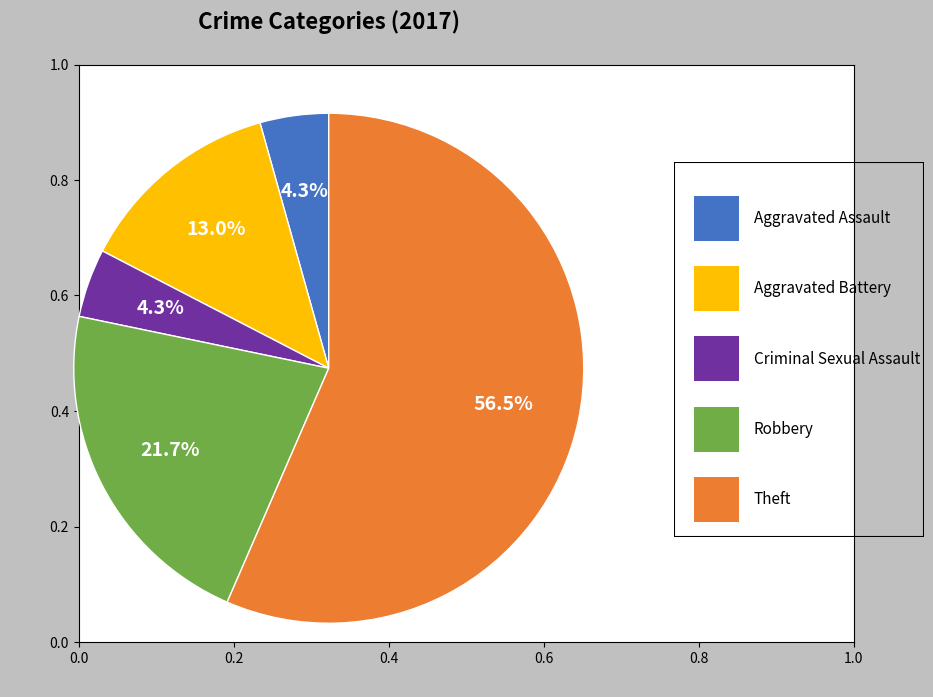

Count the number of slices in the pie.

5